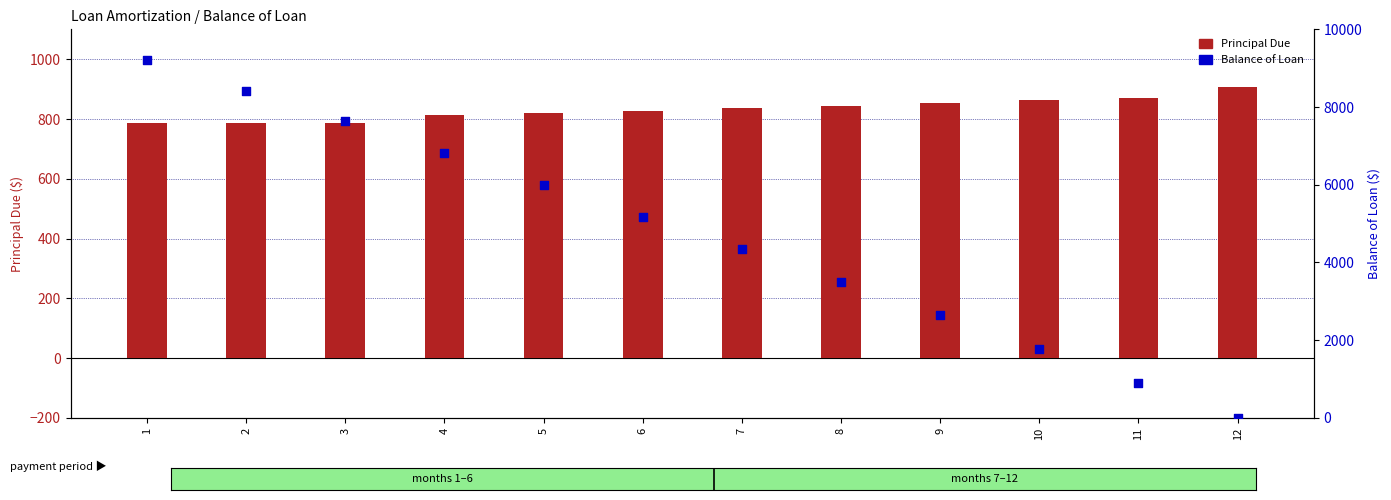

Is the value of Balance of Loan at 6 greater than the value of Principal Due at 1?

Yes